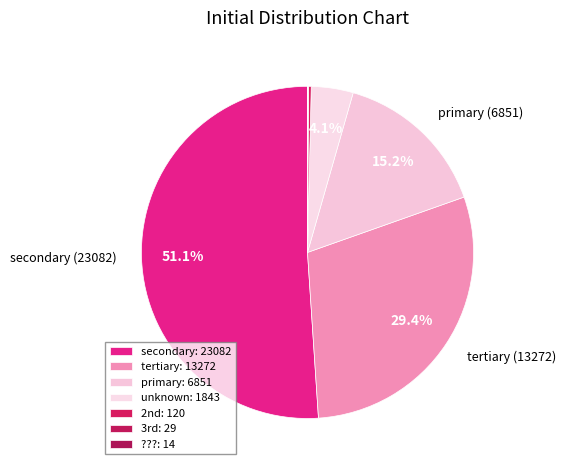

What portion of the pie excludes tertiary?

70.6%